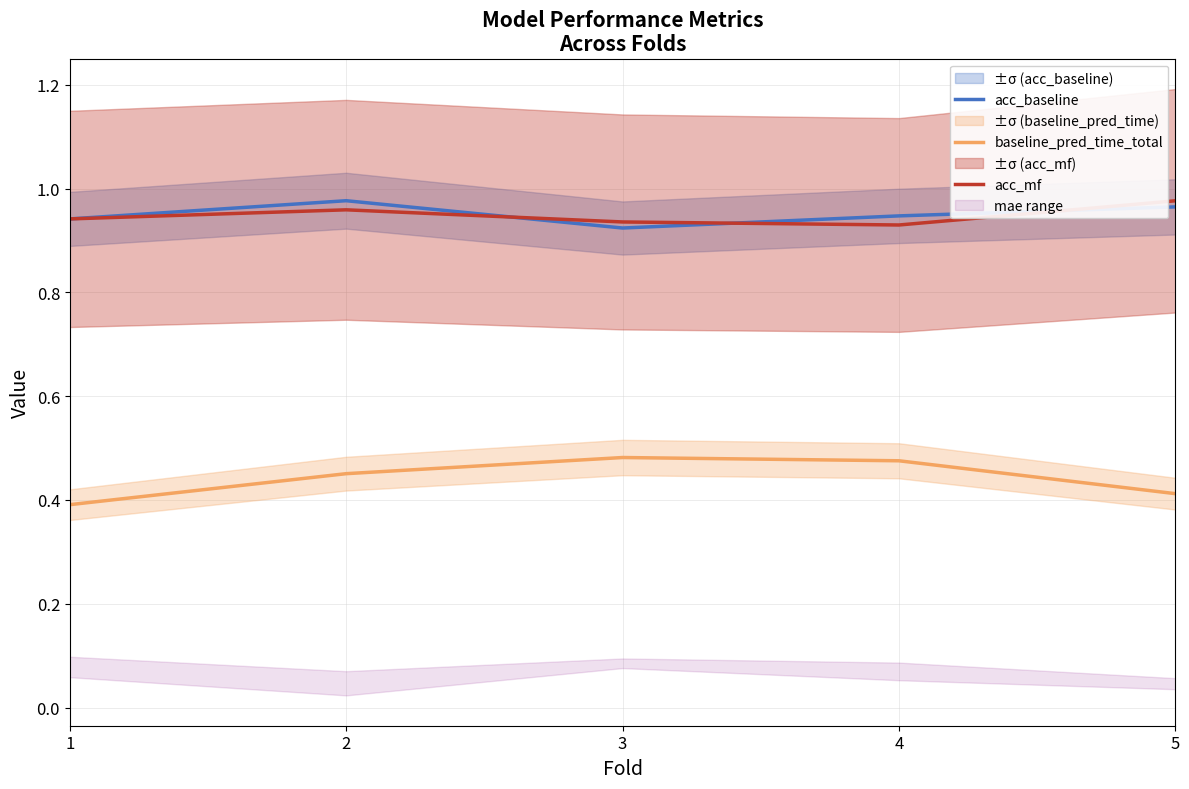

How many data points does each series have?

5